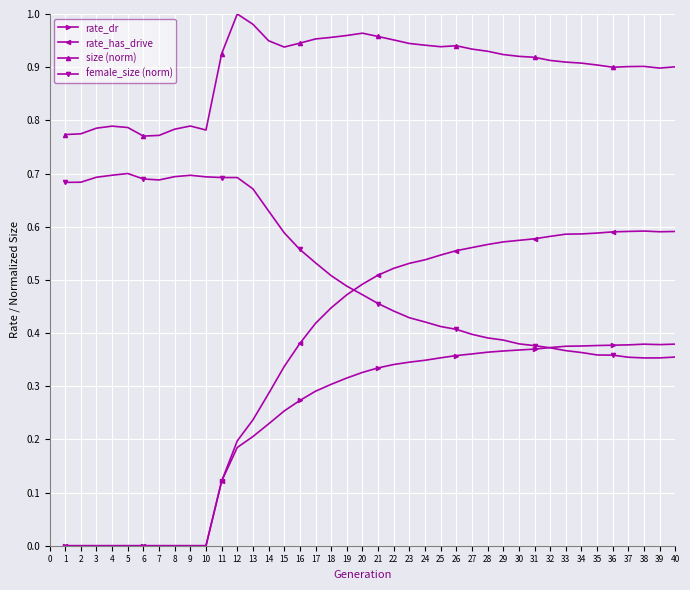

List the series in order of their peak value, highest first.

size (norm), female_size (norm), rate_has_drive, rate_dr